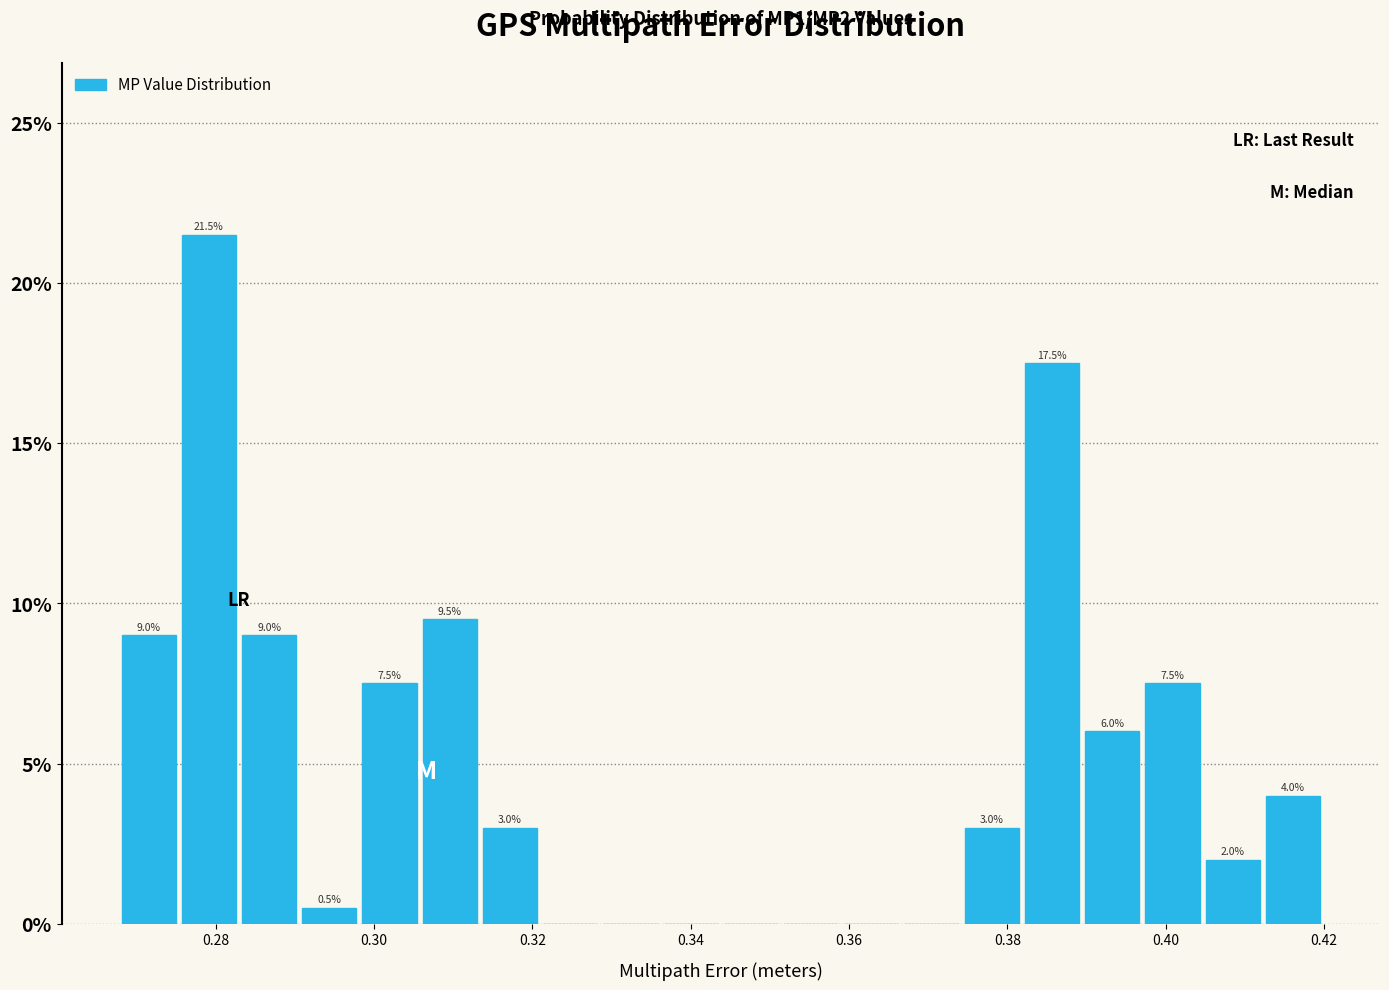

Around what value on the x-axis is the tallest bar? Give the approximate position of its centre, as read against the axis.

0.280